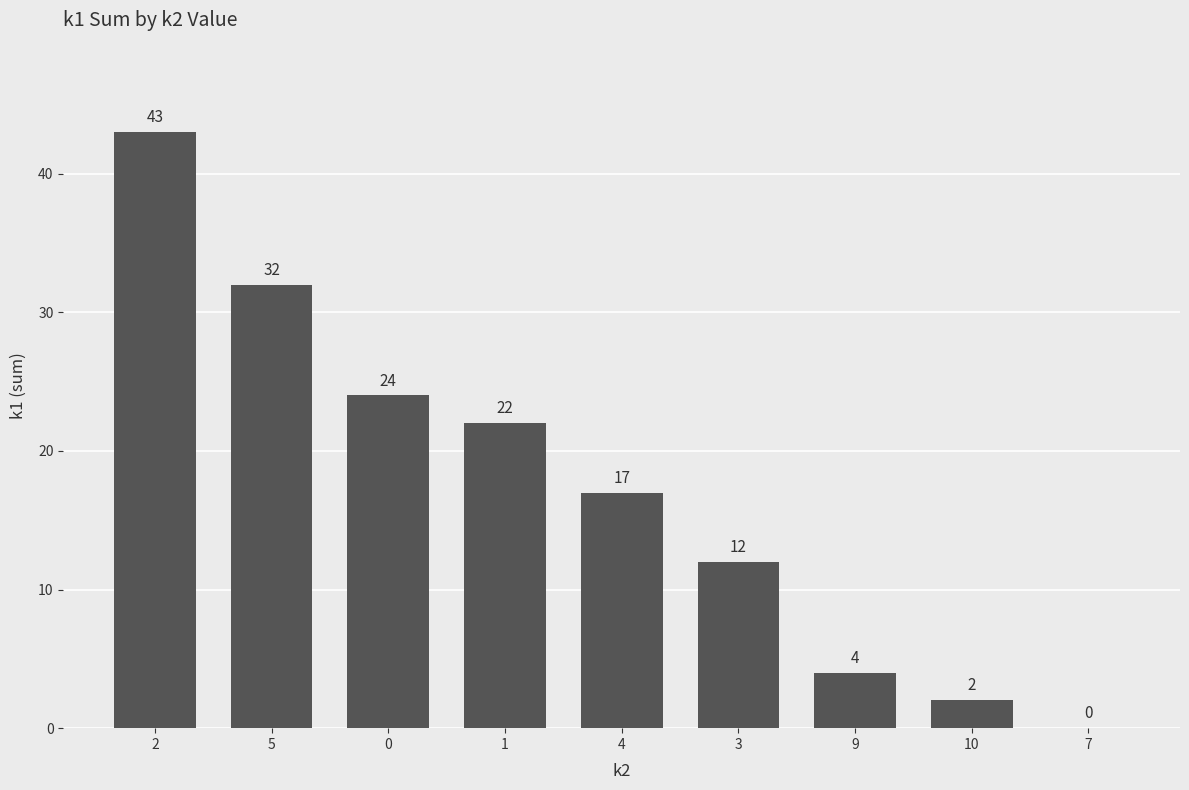

The chart shows a value of 32 at 5. True or false?

True